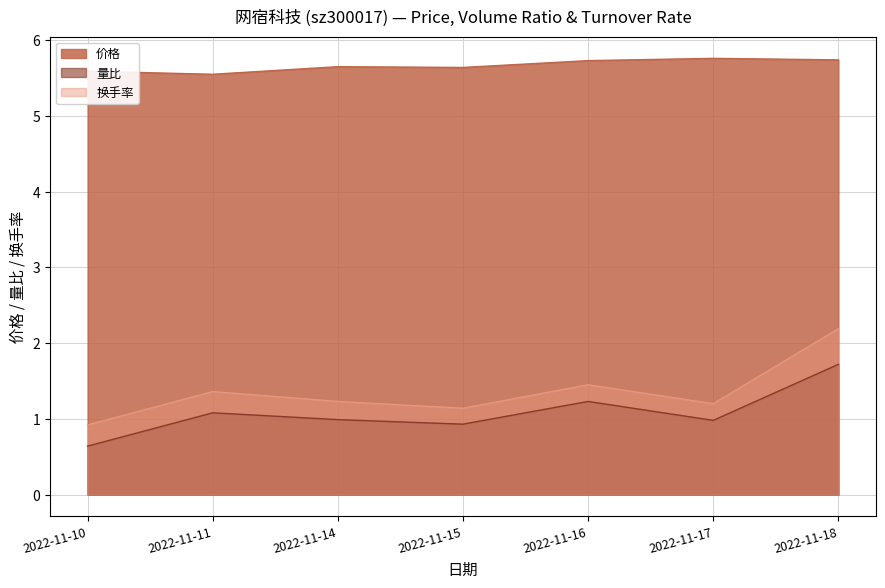

What is the spread (max minus min) of values at 2022-11-10?

5.0